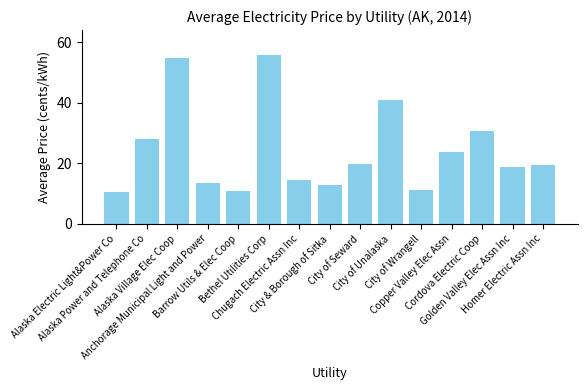

What is the greatest value displayed?

55.6